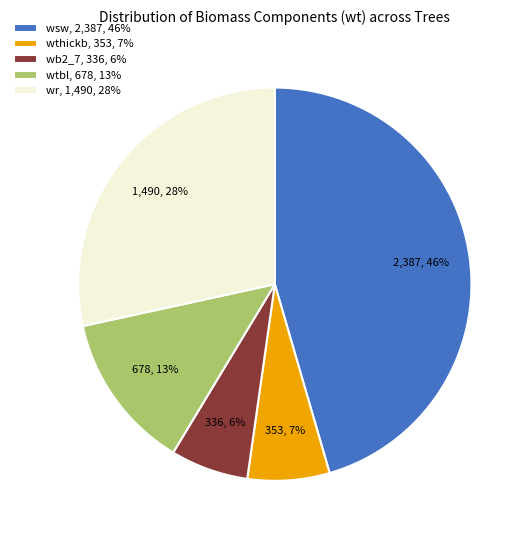

How many segments does this pie chart have?

5